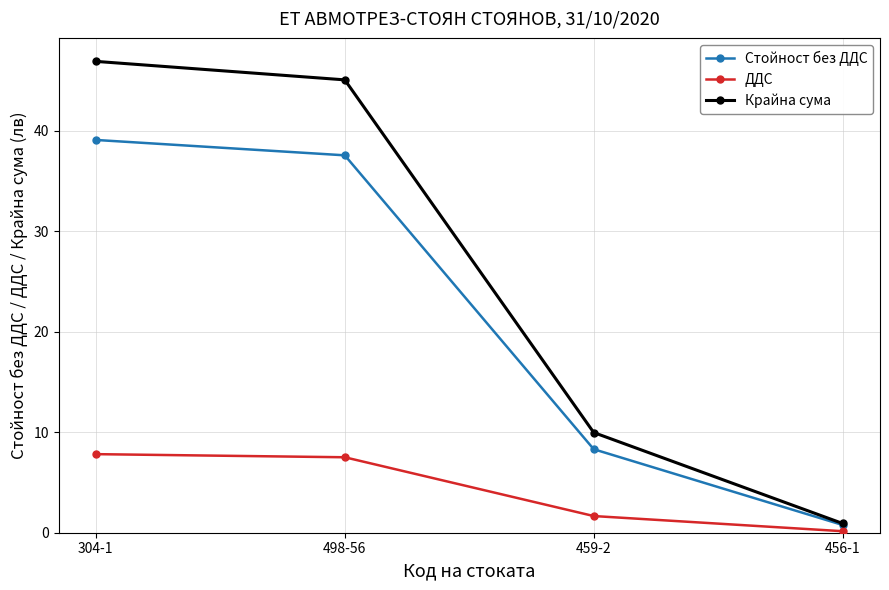

What is the label of the 4th point from the left?

456-1